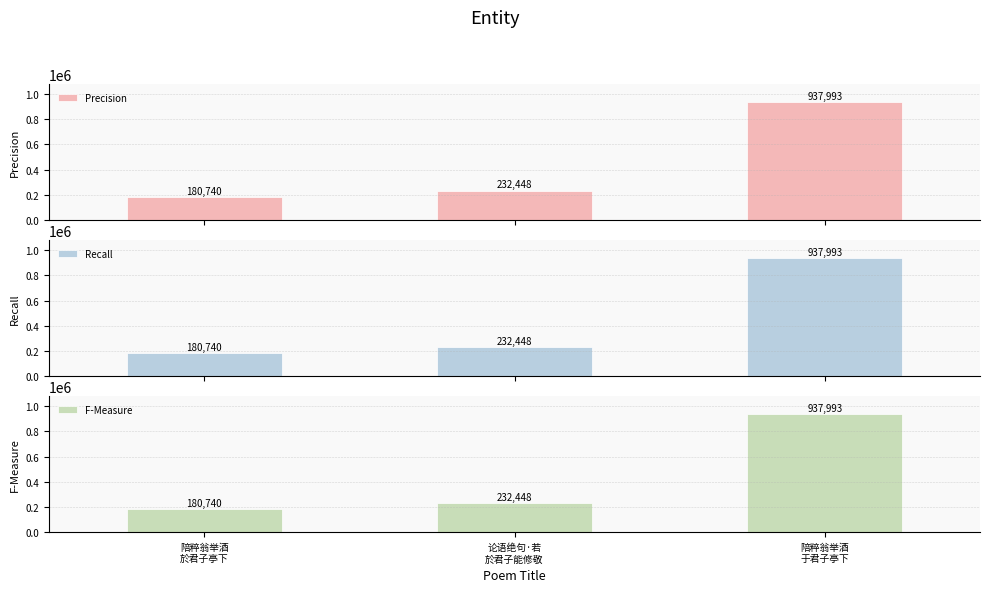

What is the average value of the F-Measure series?

450394